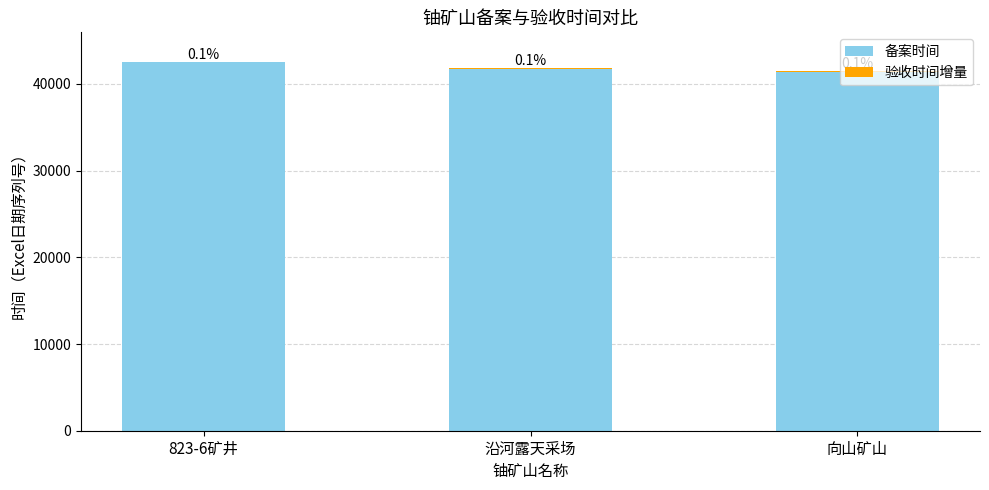

The 验收时间增量 series shows 66 at 823-6矿井. True or false?

False